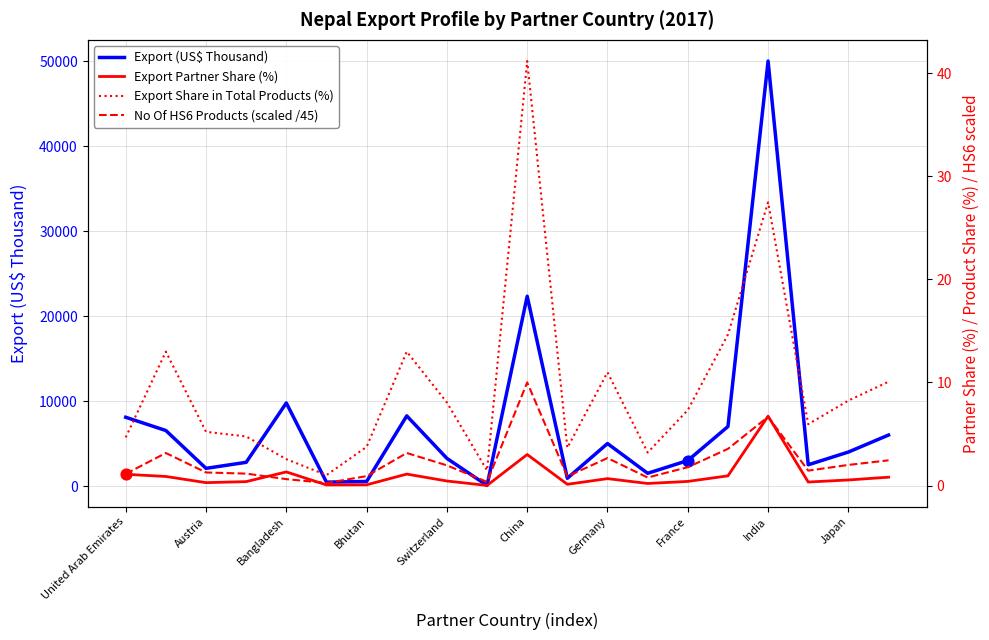

What are all the series names shown in the legend?

Export (US$ Thousand), Export Partner Share (%), Export Share in Total Products (%), No Of HS6 Products (scaled /45)